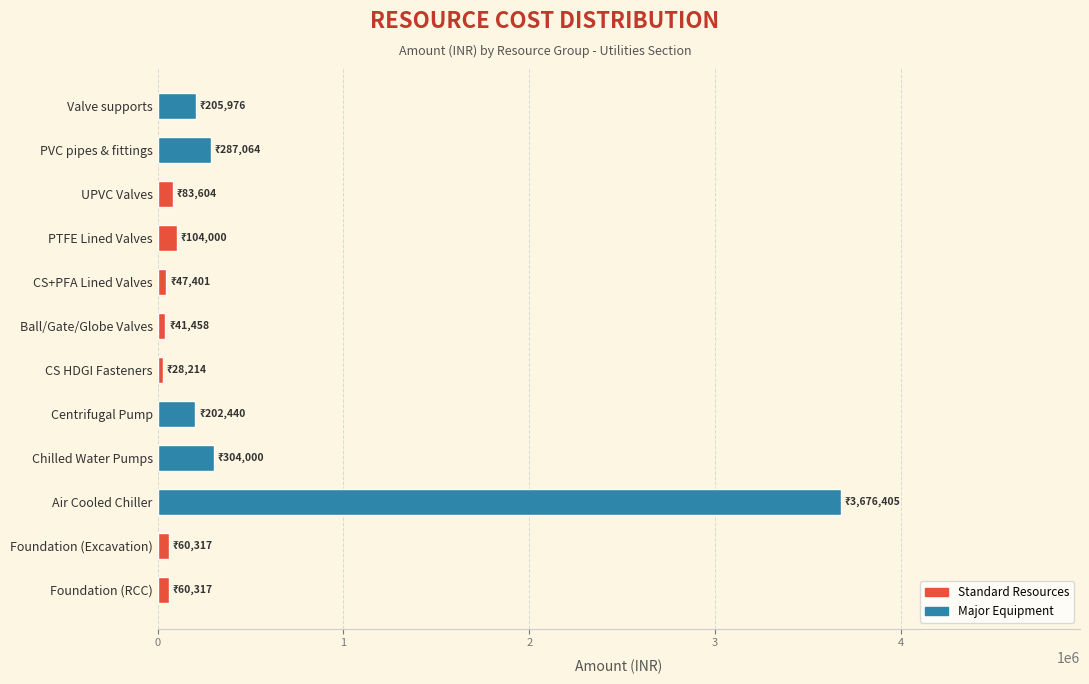

Between CS HDGI Fasteners and Centrifugal Pump, which is larger?

Centrifugal Pump